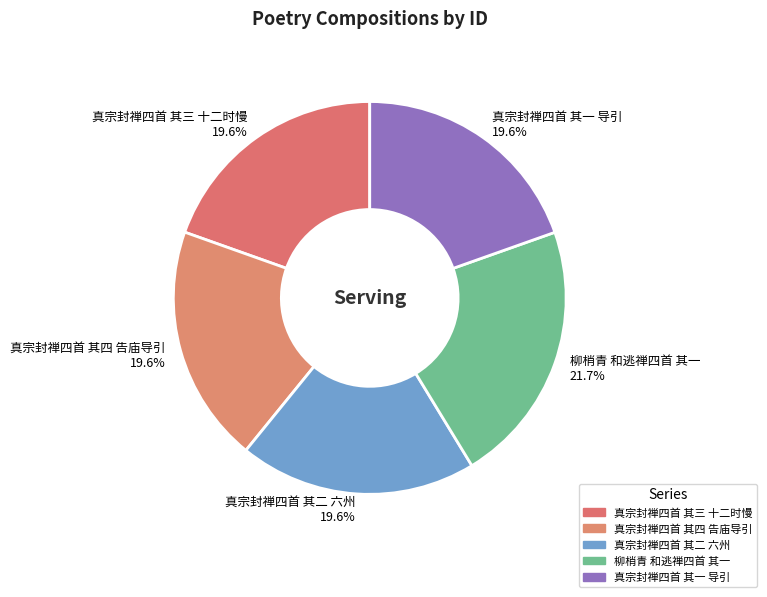

Does 真宗封禅四首 其二 六州 account for over 50% of the chart?

No